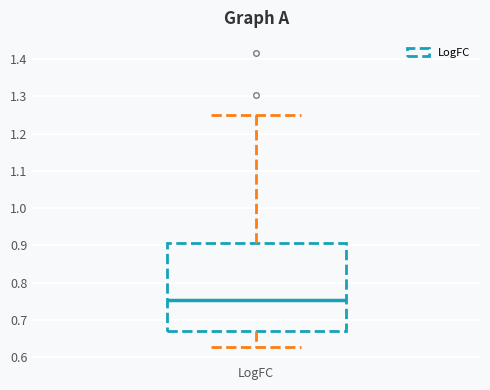

Read this box plot against the y-axis: the position of the median line, the range covered by the box, and the ends of both whiskers. The values are not printed on the chart, so give them approximately, as read against the axis.

median 0.75, box 0.67 to 0.91, whiskers 0.63 to 1.25